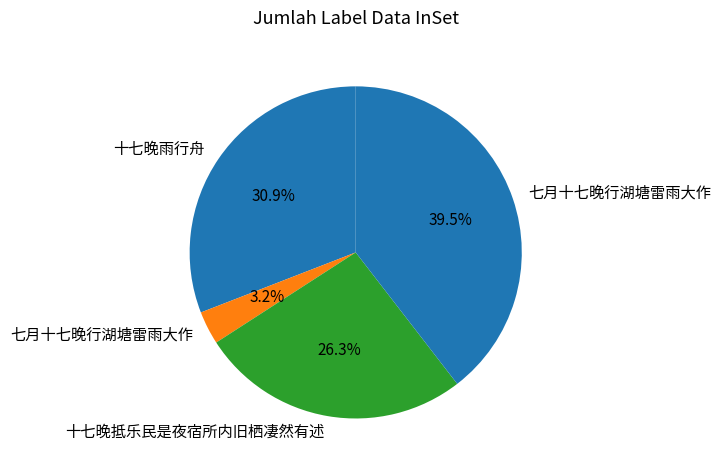

Rank the categories by value from highest to lowest.

七月十七晚行湖塘雷雨大作, 十七晚雨行舟, 十七晚抵乐民是夜宿所内旧栖凄然有述, 七月十七晚行湖塘雷雨大作